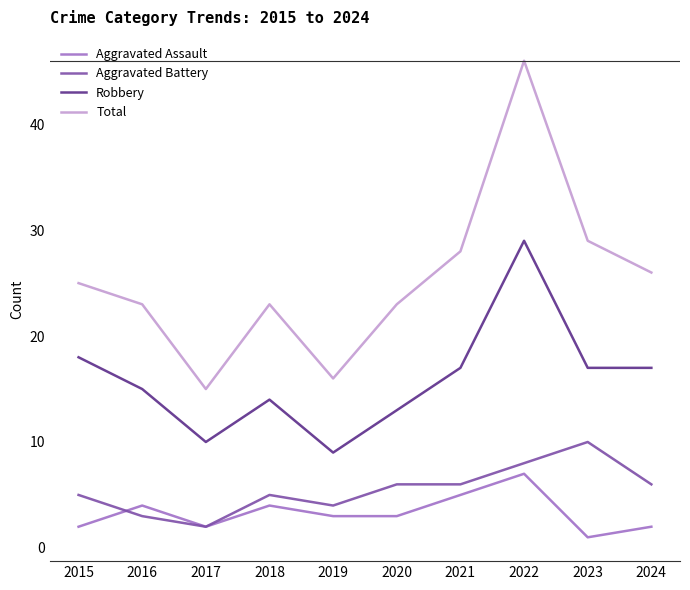

The value of Total at 2023 is 29. True or false?

True